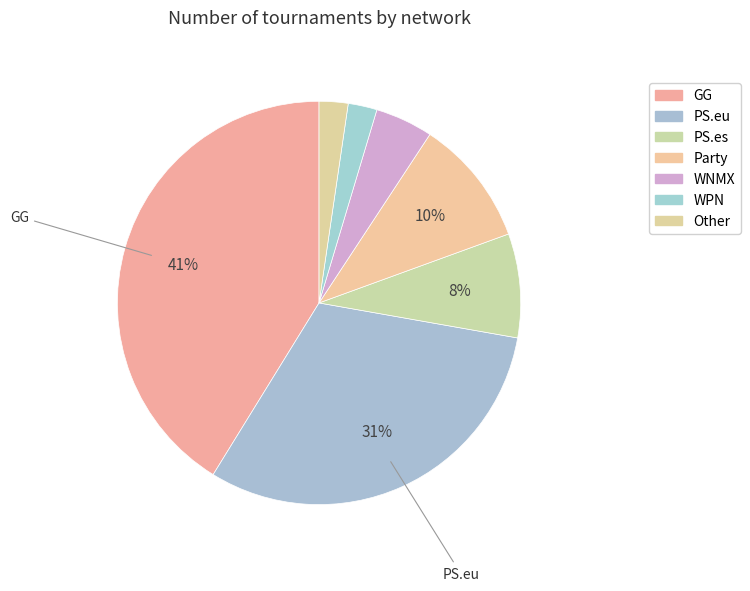

Which has a higher value, PS.eu or GG?

GG